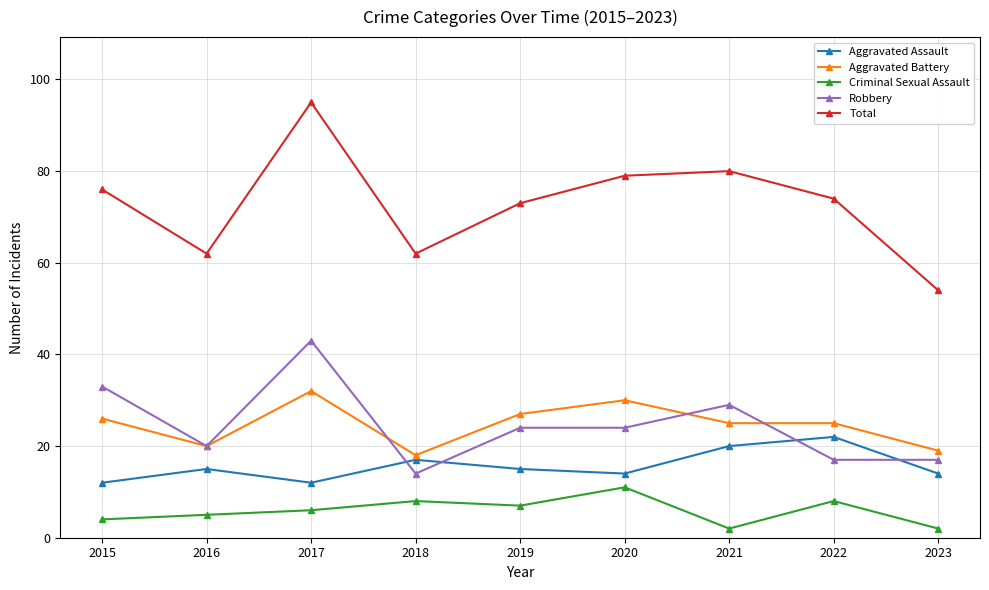

What value does the Aggravated Assault series have at 2016?

15